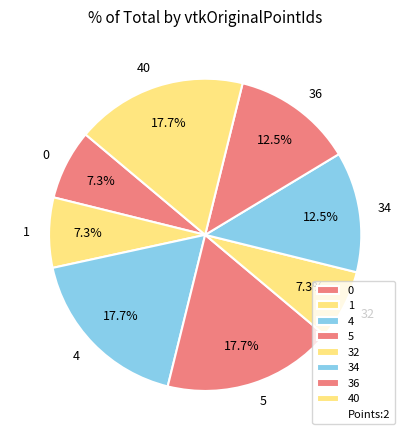

How much of the chart is everything except 4?

82.3%